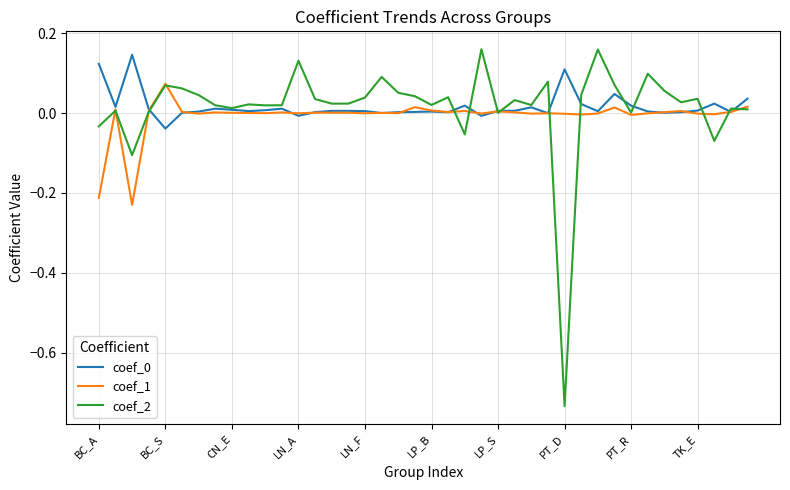

Which series has the widest spread of values?

coef_2